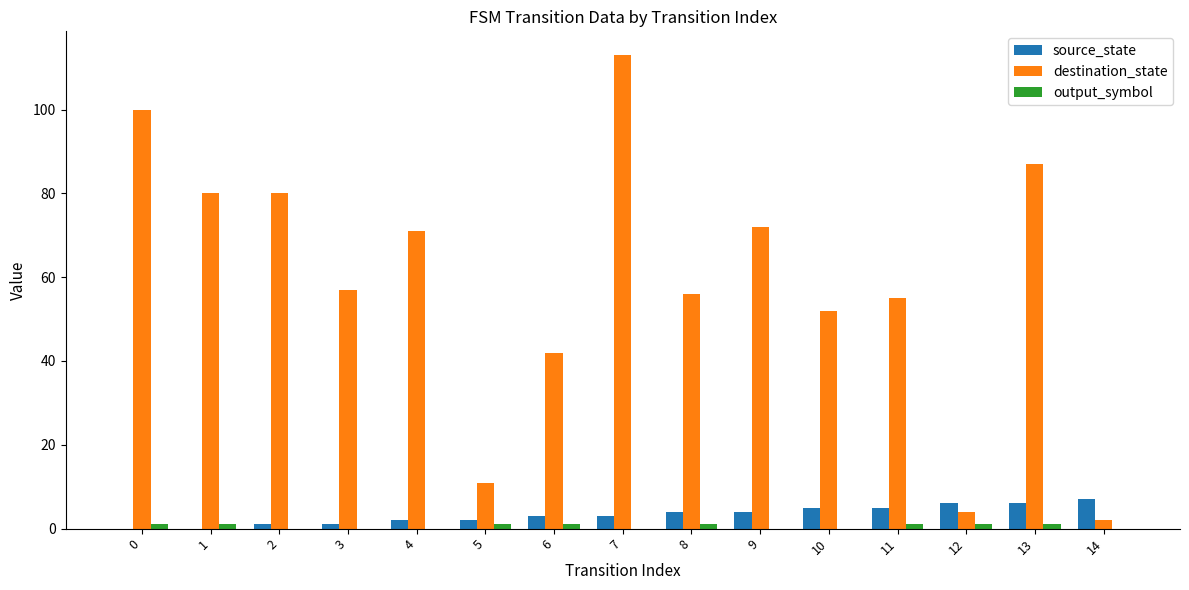

Which series changed the most between 6 and 14?

destination_state